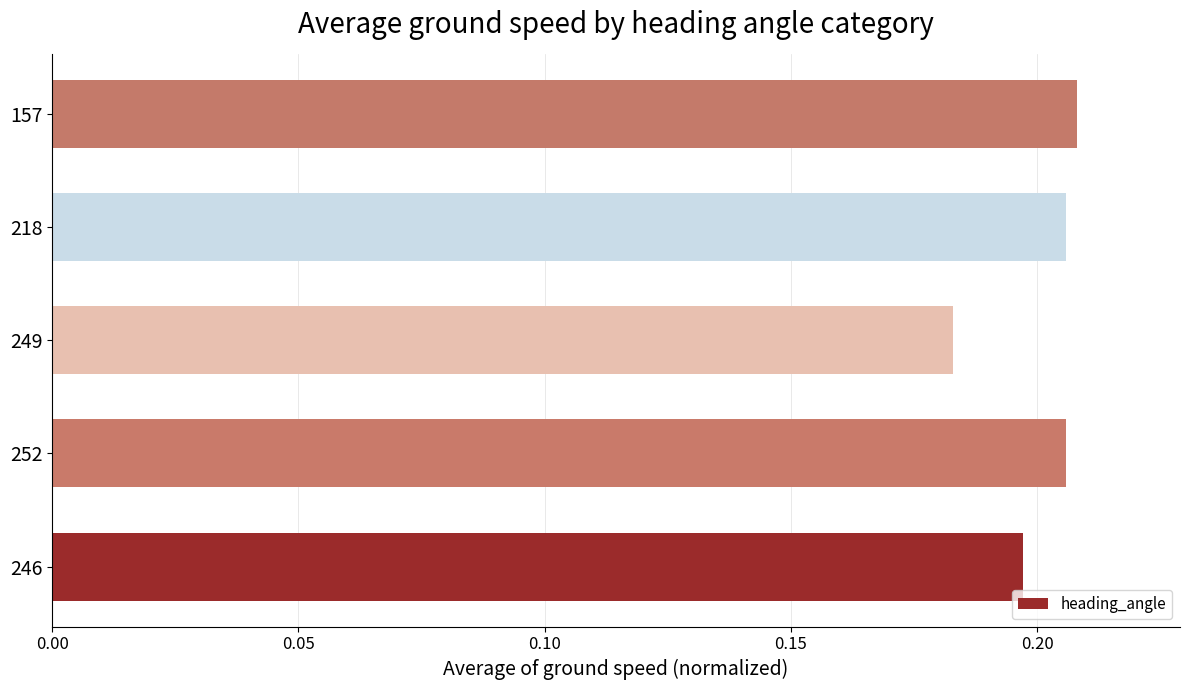

Does the chart contain any negative values?

No